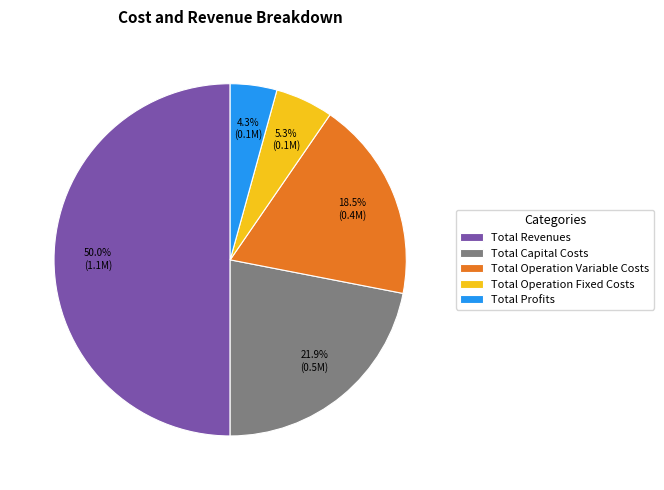

How many segments does this pie chart have?

5